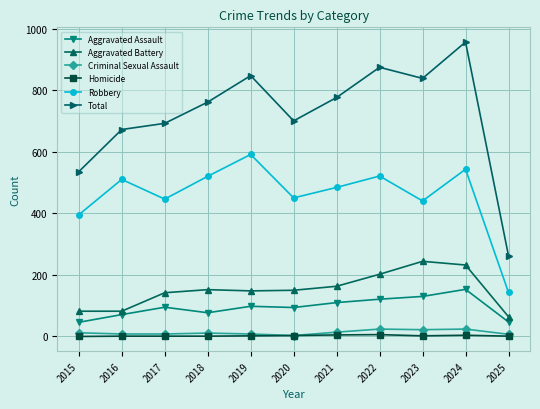

Rank the series by their maximum value, from highest to lowest.

Total, Robbery, Aggravated Battery, Aggravated Assault, Criminal Sexual Assault, Homicide